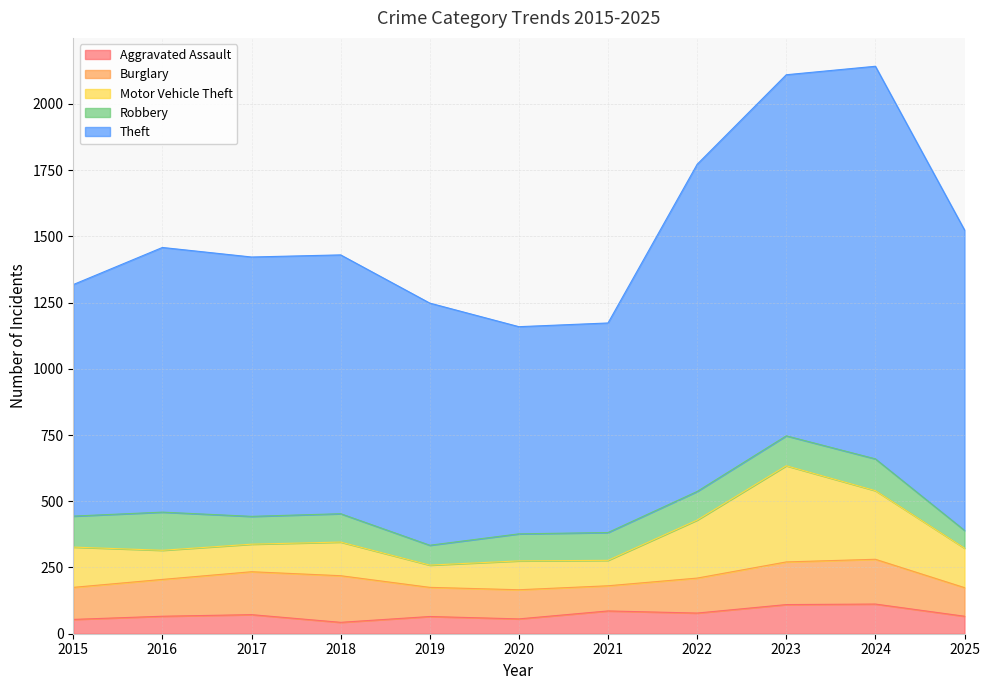

True or false: Burglary has a value of 176 at 2018.

True